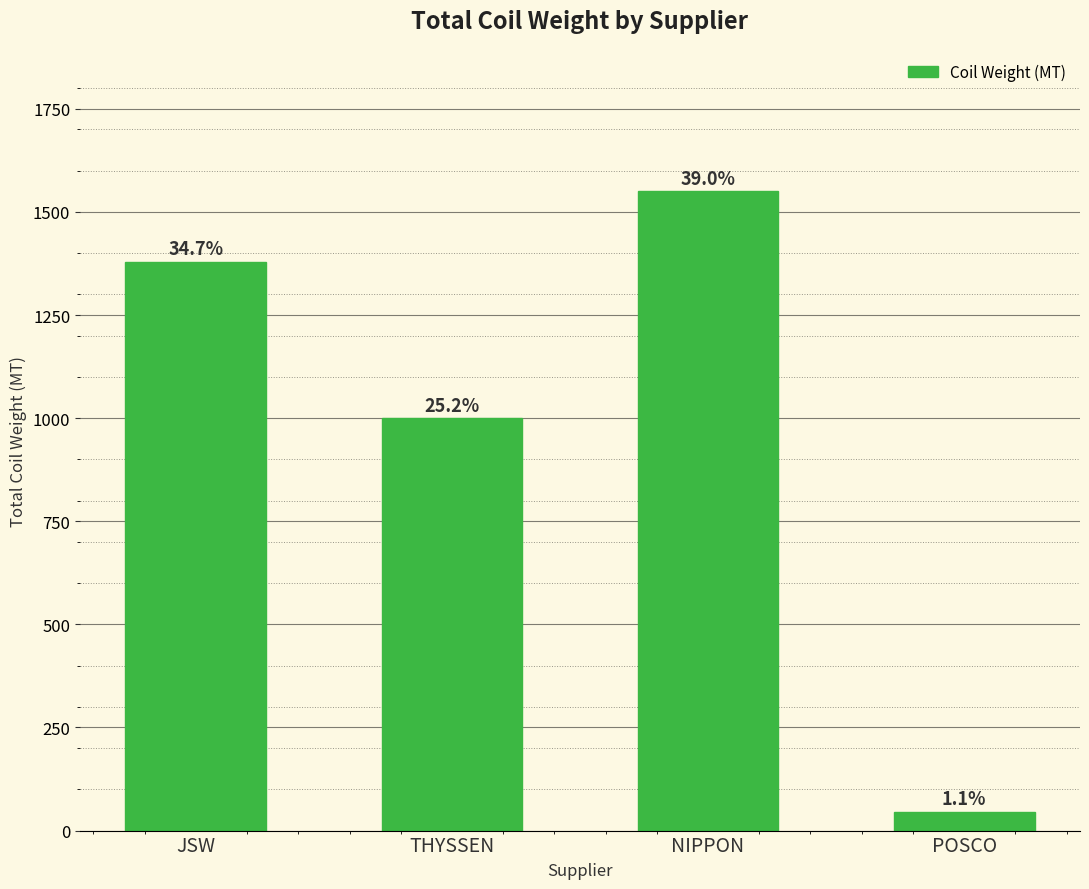

True or false: the data shows 1690.7 at THYSSEN.

False